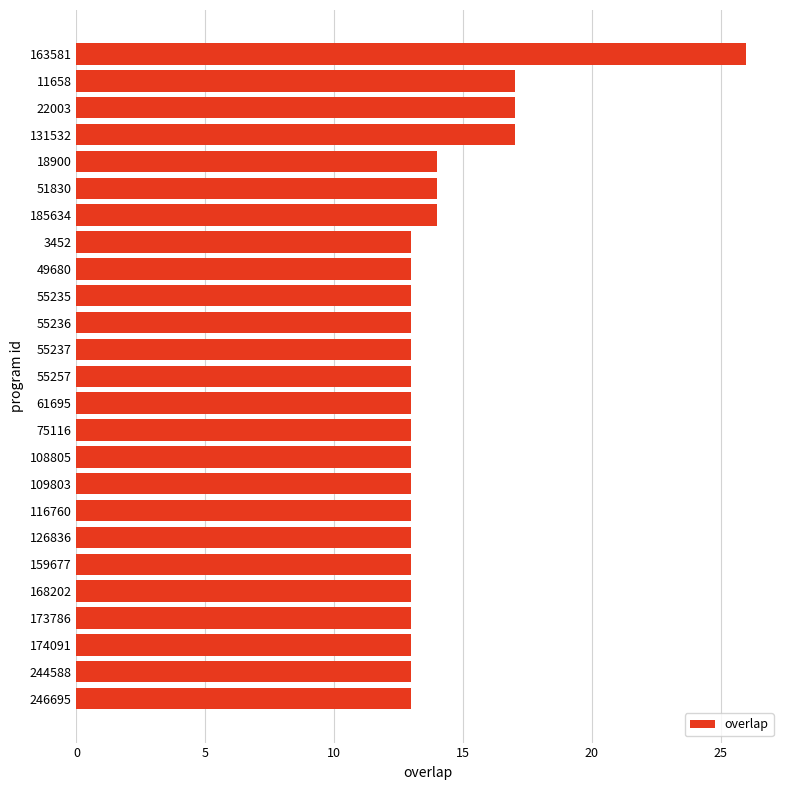

Reading bottom to top, what are all the values shown in this chart?

246695=13	244588=13	174091=13	173786=13	168202=13	159677=13	126836=13	116760=13	109803=13	108805=13	75116=13	61695=13	55257=13	55237=13	55236=13	55235=13	49680=13	3452=13	185634=14	51830=14	18900=14	131532=17	22003=17	11658=17	163581=26